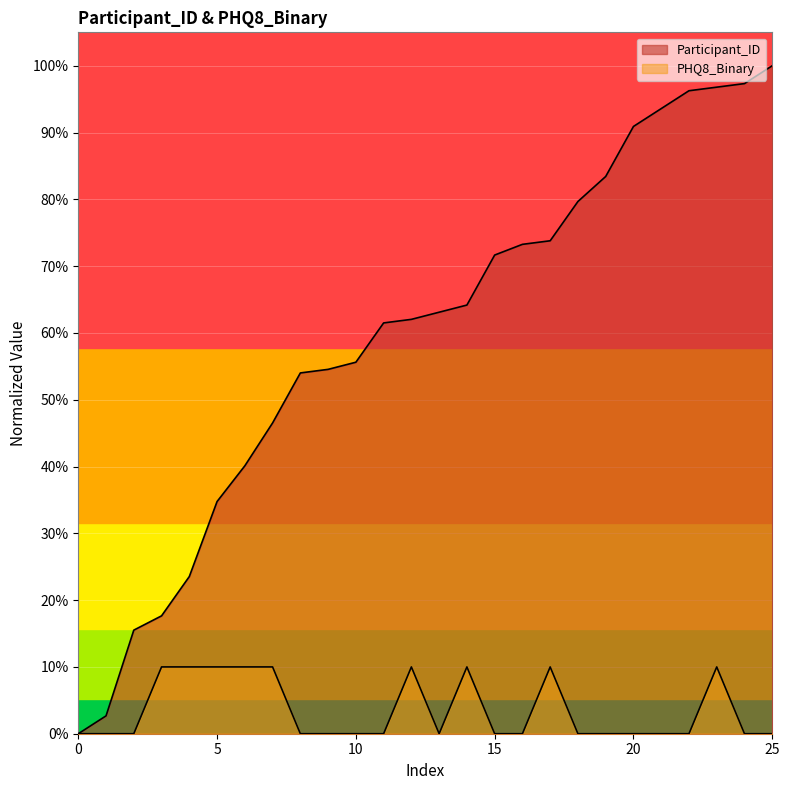

What are all the series names shown in the legend?

Participant_ID, PHQ8_Binary